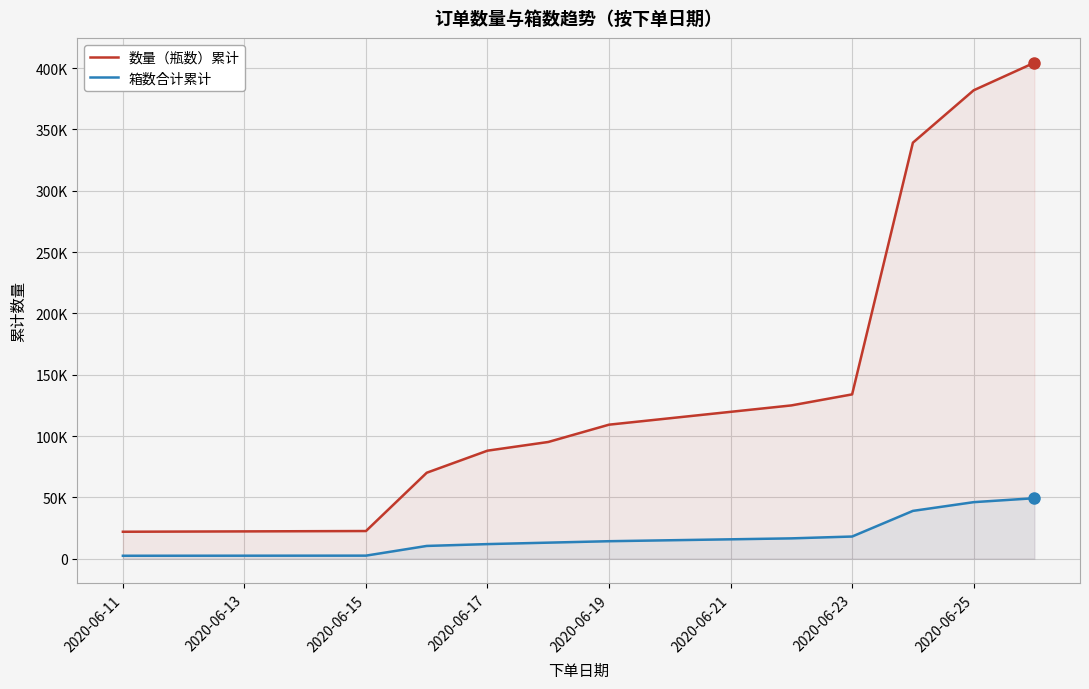

What is the maximum value shown in the chart?

404380